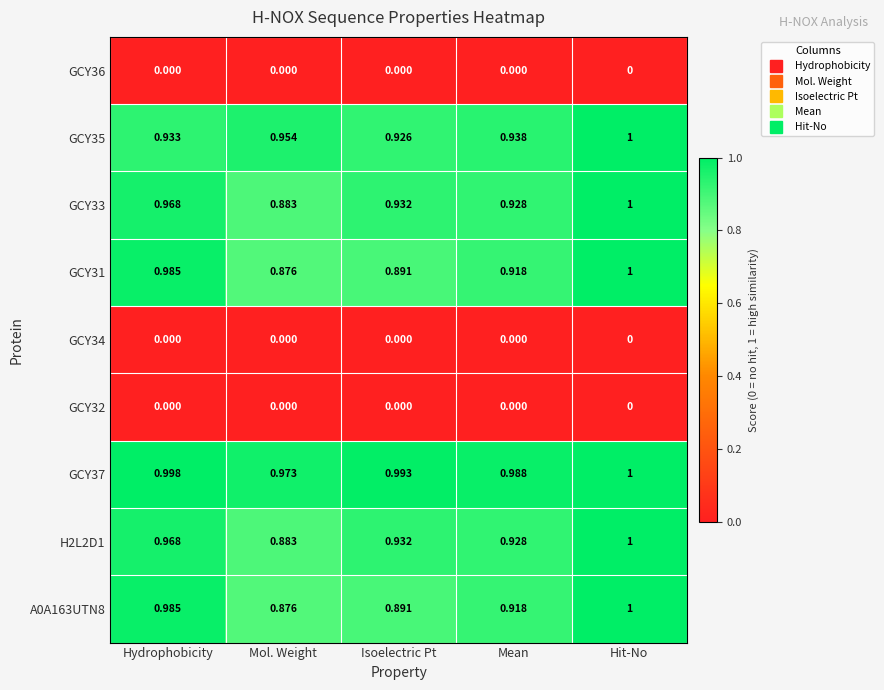

Rank the categories by GCY37 value from highest to lowest.

Hit-No, Hydrophobicity, Isoelectric Pt, Mean, Mol. Weight